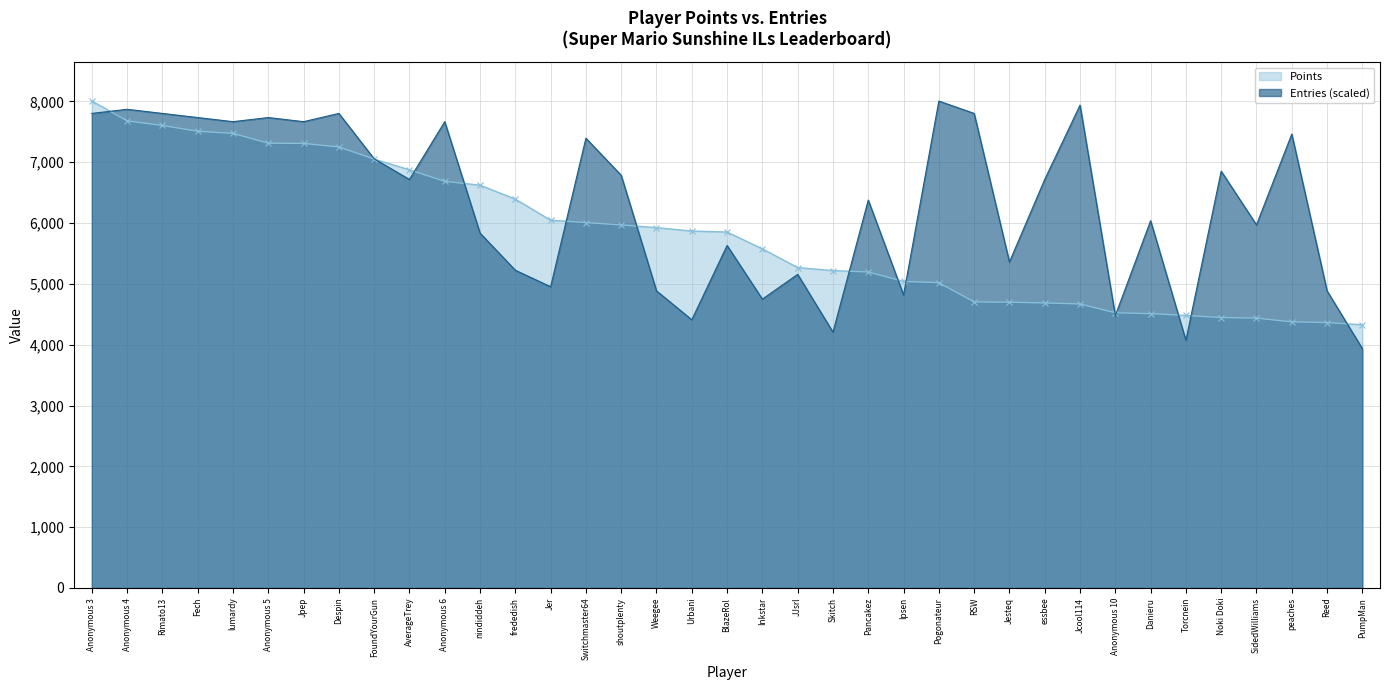

Is it true that Points equals 11263.2 at FoundYourGun?

False